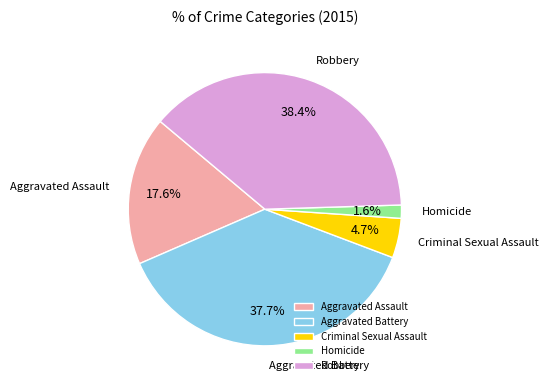

Rank the categories by value from highest to lowest.

Robbery, Aggravated Battery, Aggravated Assault, Criminal Sexual Assault, Homicide